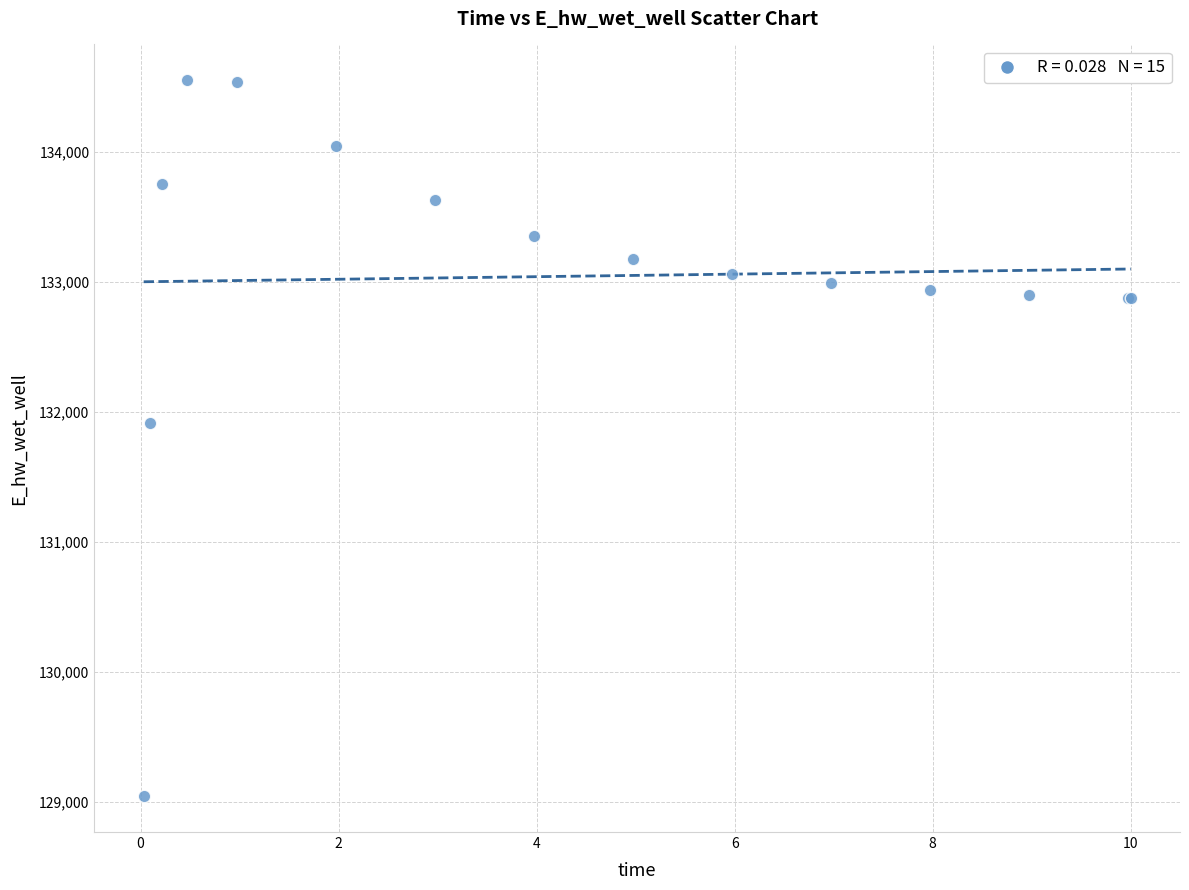

What Y value in the scatter plot is closest to 131794?

131914.2